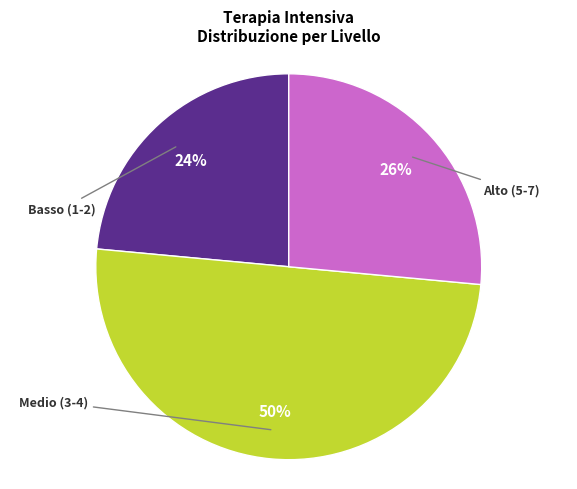

To the nearest percent, what is the difference between the largest and smallest slice percentages?

26%